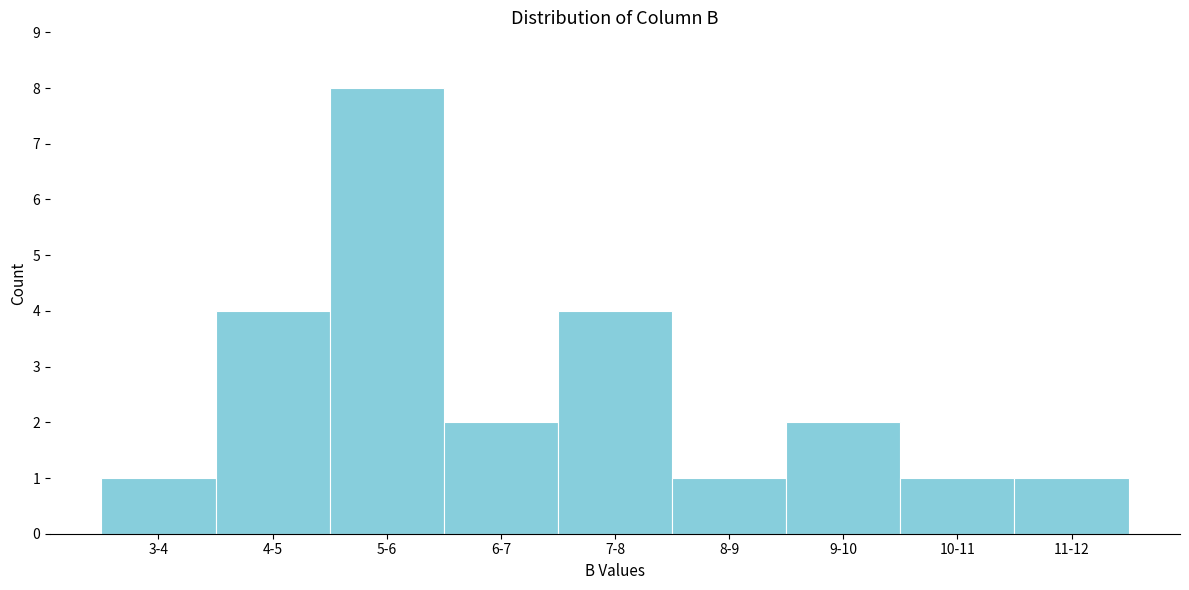

Reading left to right, transcribe all the data shown in this chart.

1	4	8	2	4	1	2	1	1